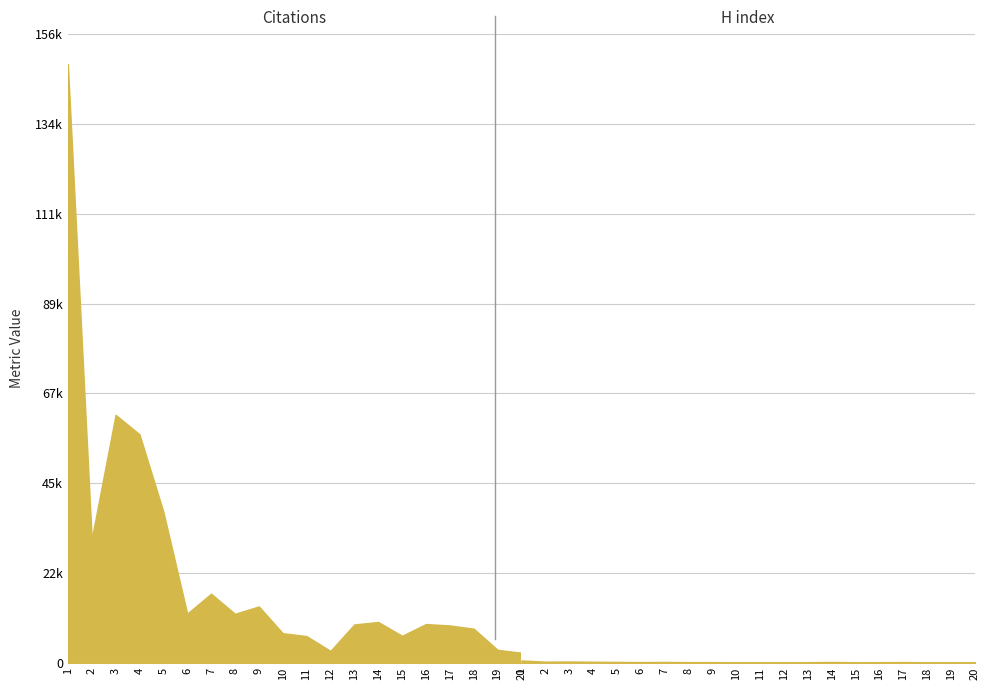

What is the difference between the highest and lowest values at 6?

12024